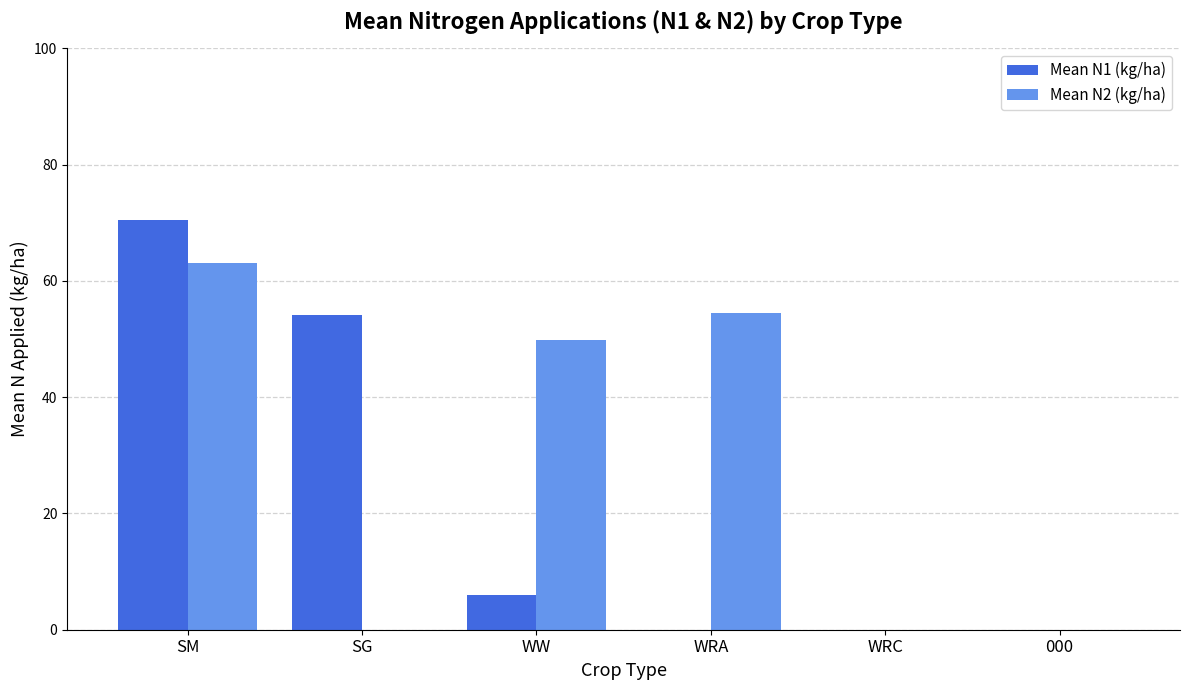

True or false: Mean N2 (kg/ha) has a value of 54.4 at WRA.

True